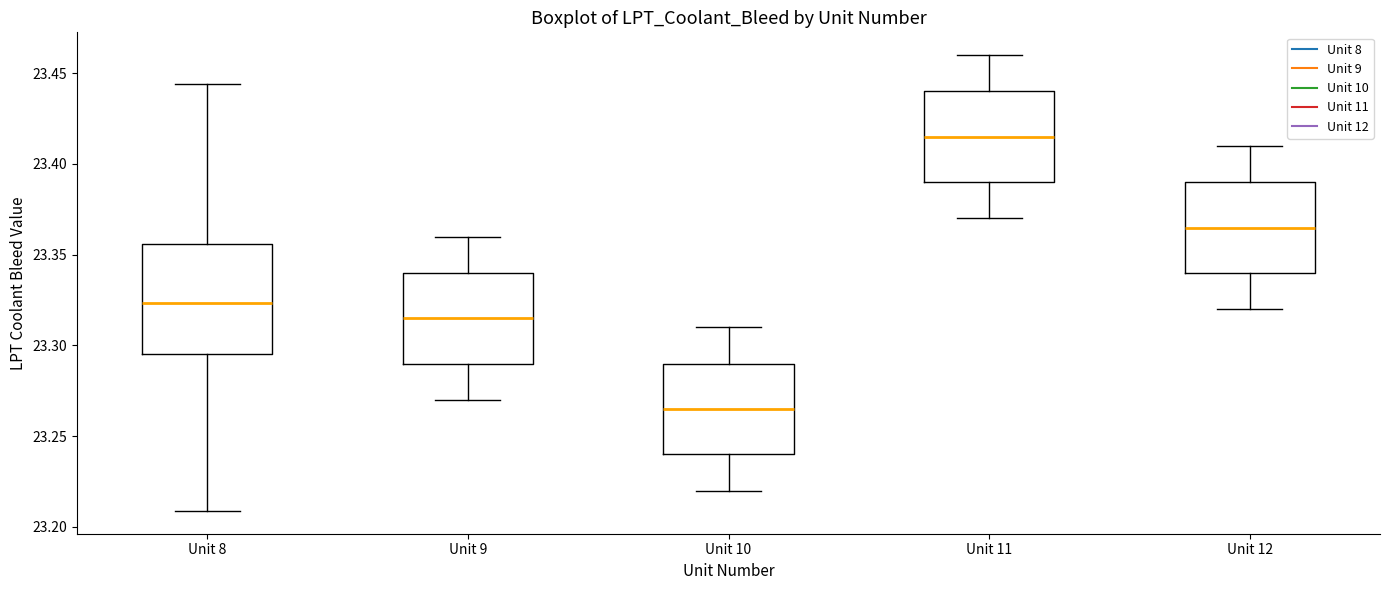

Which box is the tallest, from its lower edge to its upper edge?

Unit 8